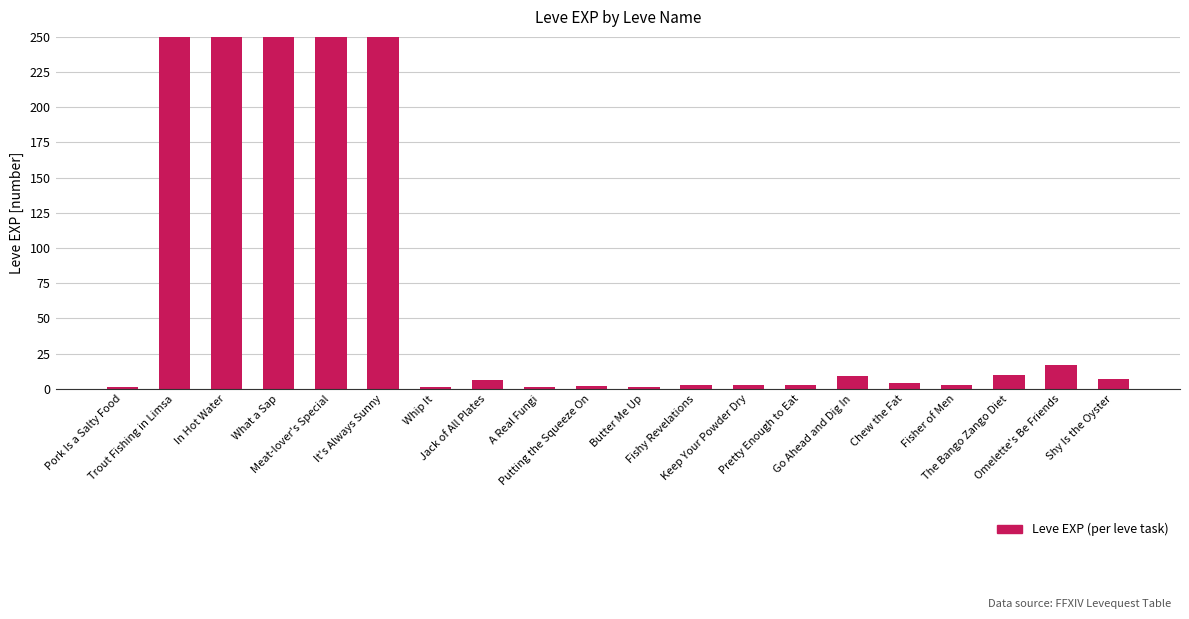

What is the label of the 17th bar from the right?

What a Sap